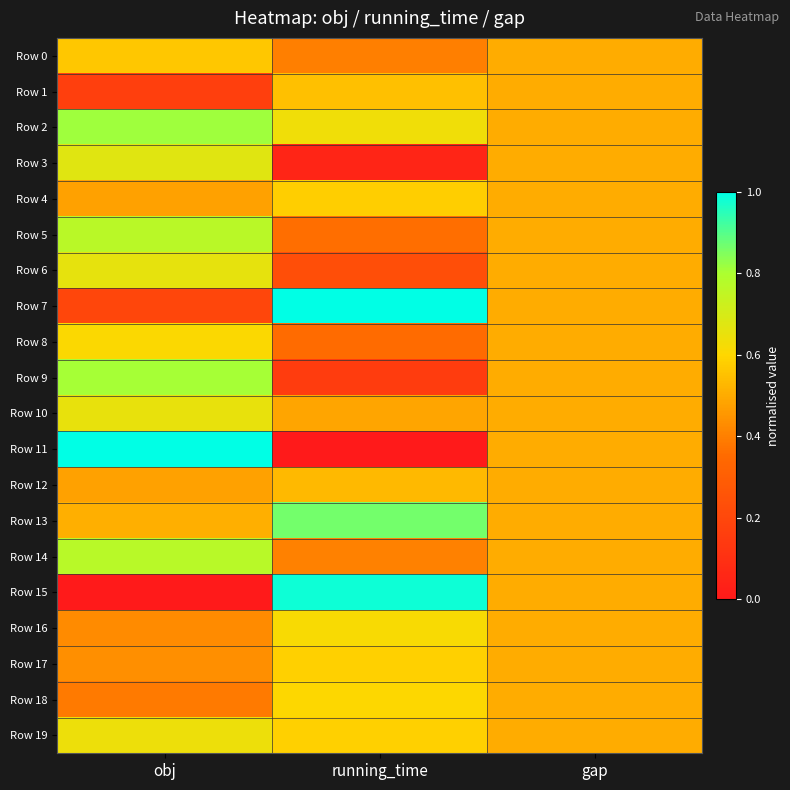

List the series in order of their peak value, highest first.

Row 7, Row 11, Row 15, Row 13, Row 2, Row 9, Row 14, Row 5, Row 3, Row 6, Row 10, Row 19, Row 16, Row 8, Row 18, Row 17, Row 4, Row 0, Row 1, Row 12